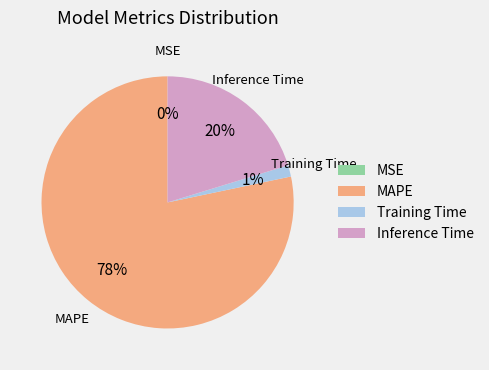

What percentage is the Inference Time slice, to the nearest percent?

20%